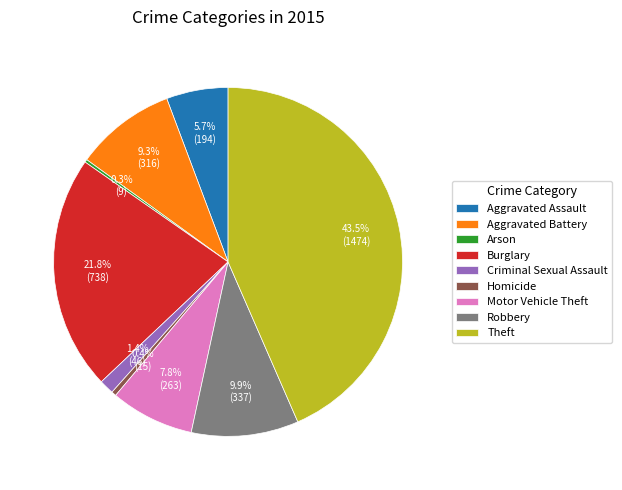

What percentage is the Motor Vehicle Theft slice, to the nearest percent?

8%